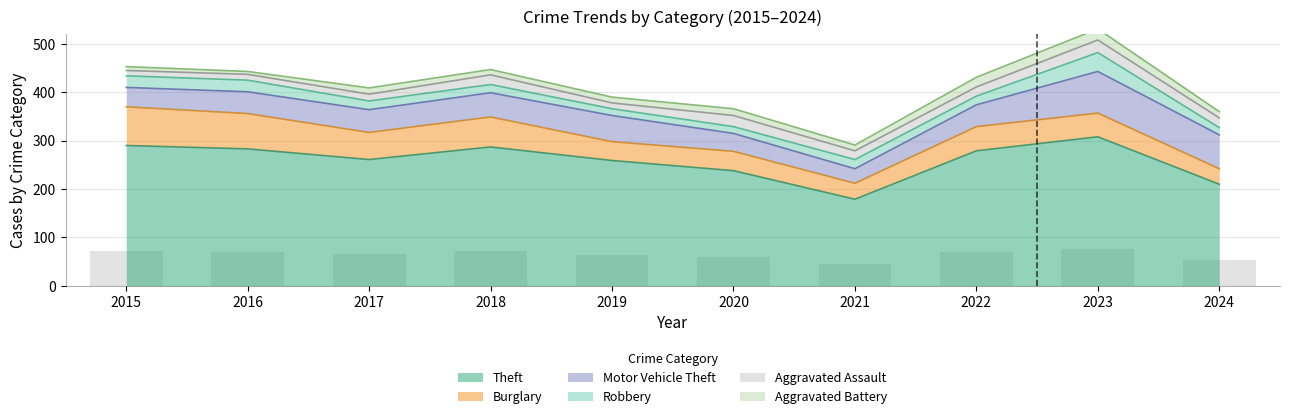

The value of Motor Vehicle Theft at 2016 is 45. True or false?

True